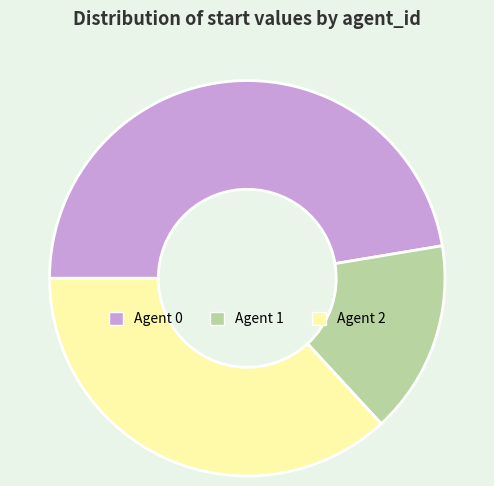

Does any single category account for the majority?

No